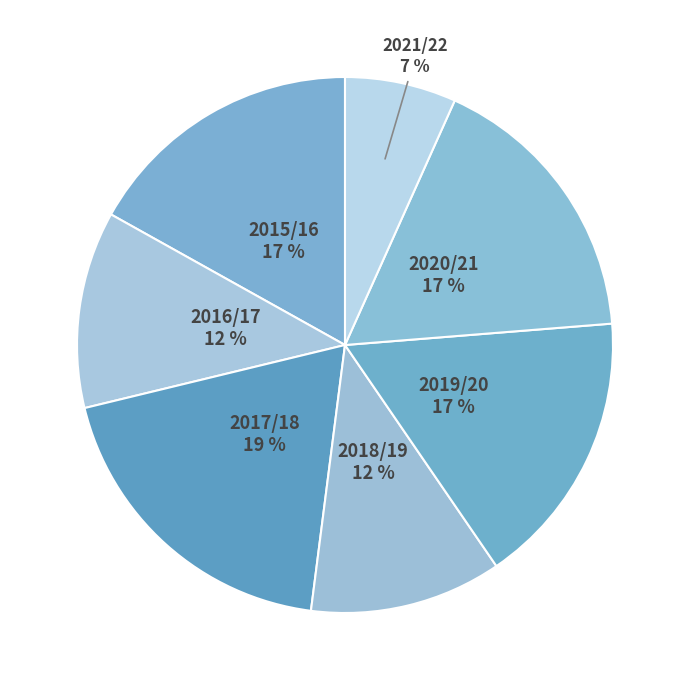

Count the number of slices in the pie.

7